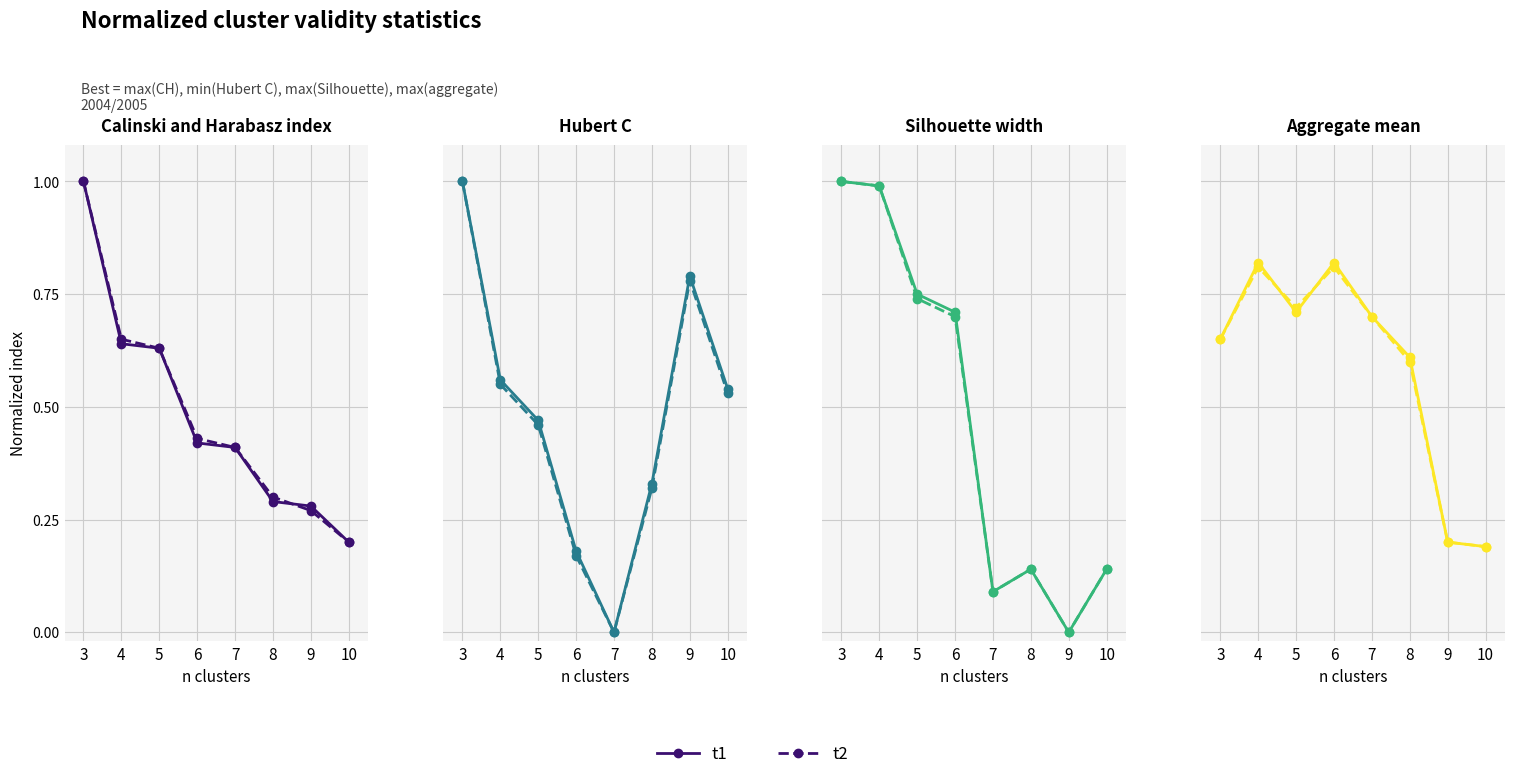

Does the chart display data point markers on the line(s)?

Yes